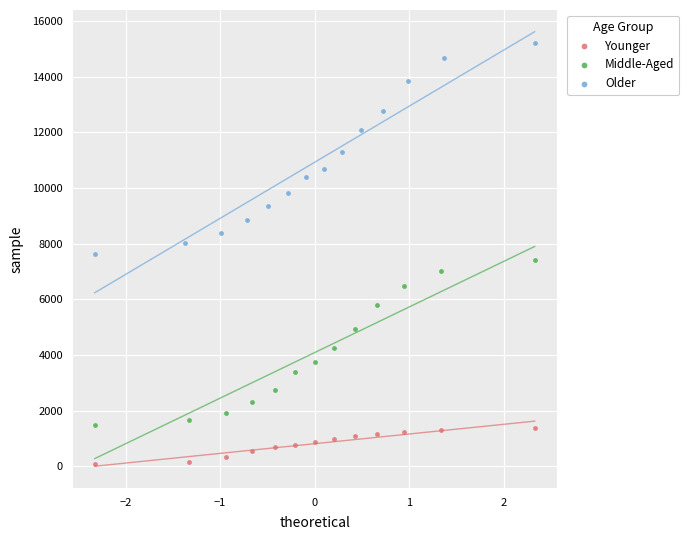

Which series has the widest spread of Y values?

Older